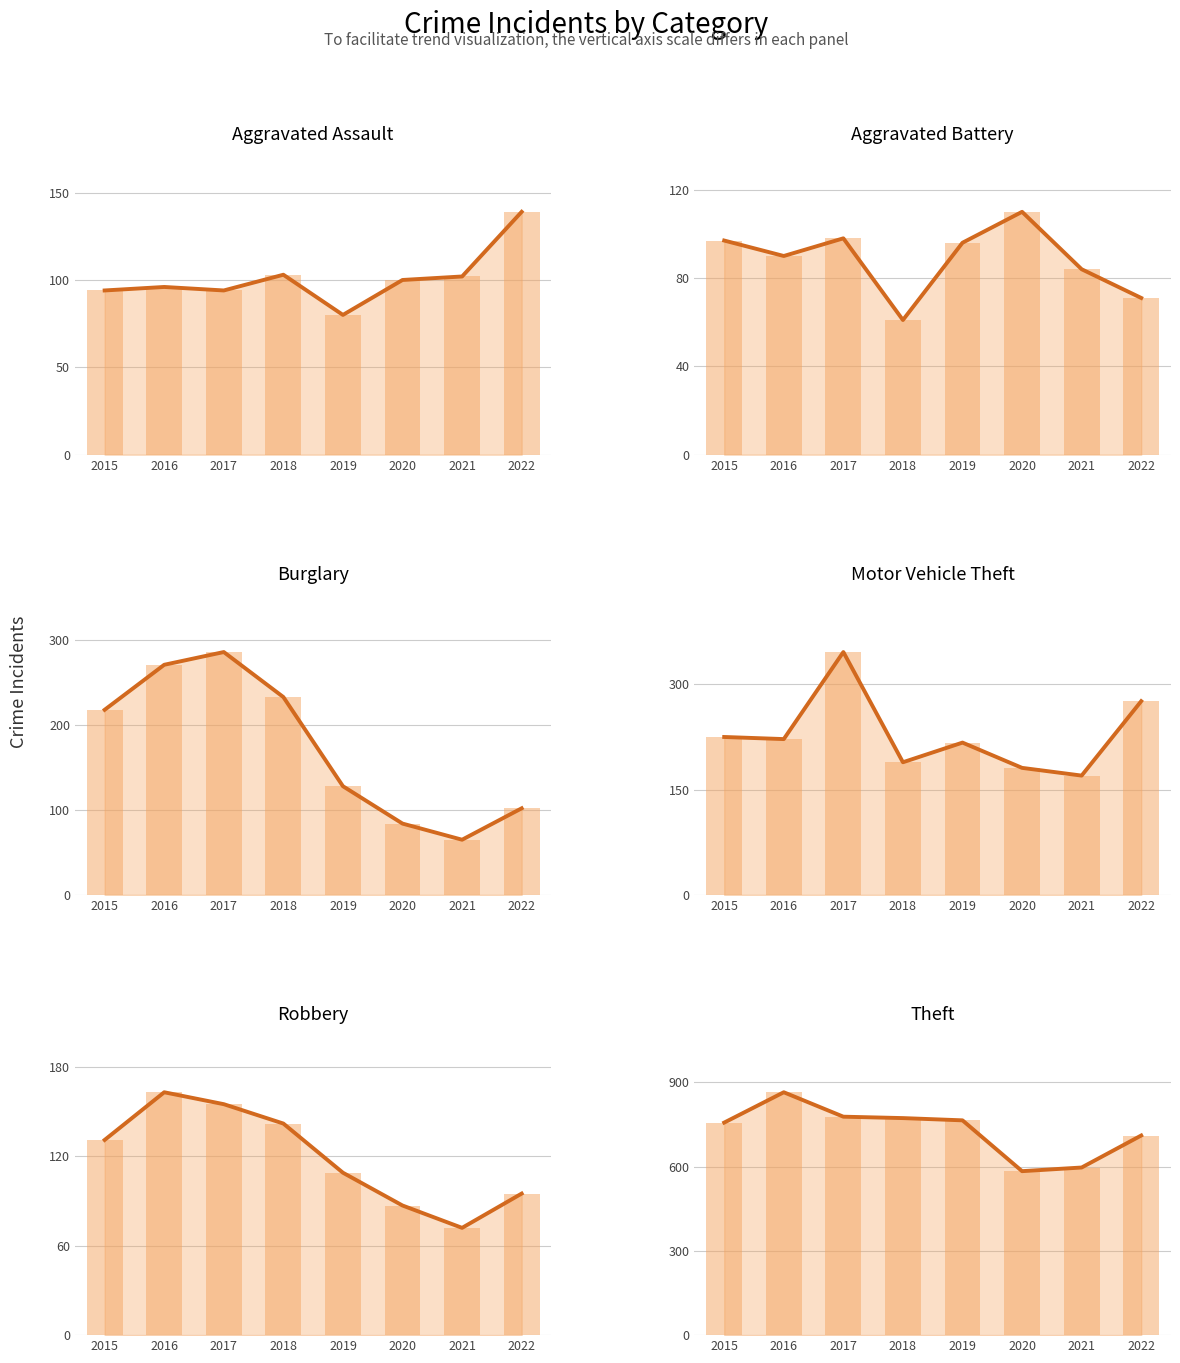

Reading left to right, extract all data points from this chart.

Aggravated Assault: 2015=94	2016=96	2017=94	2018=103	2019=80	2020=100	2021=102	2022=139
Aggravated Battery: 2015=97	2016=90	2017=98	2018=61	2019=96	2020=110	2021=84	2022=71
Burglary: 2015=218	2016=271	2017=286	2018=233	2019=128	2020=84	2021=65	2022=102
Motor Vehicle Theft: 2015=225	2016=222	2017=346	2018=189	2019=217	2020=181	2021=170	2022=276
Robbery: 2015=131	2016=163	2017=155	2018=142	2019=109	2020=87	2021=72	2022=95
Theft: 2015=757	2016=865	2017=778	2018=773	2019=765	2020=584	2021=597	2022=711